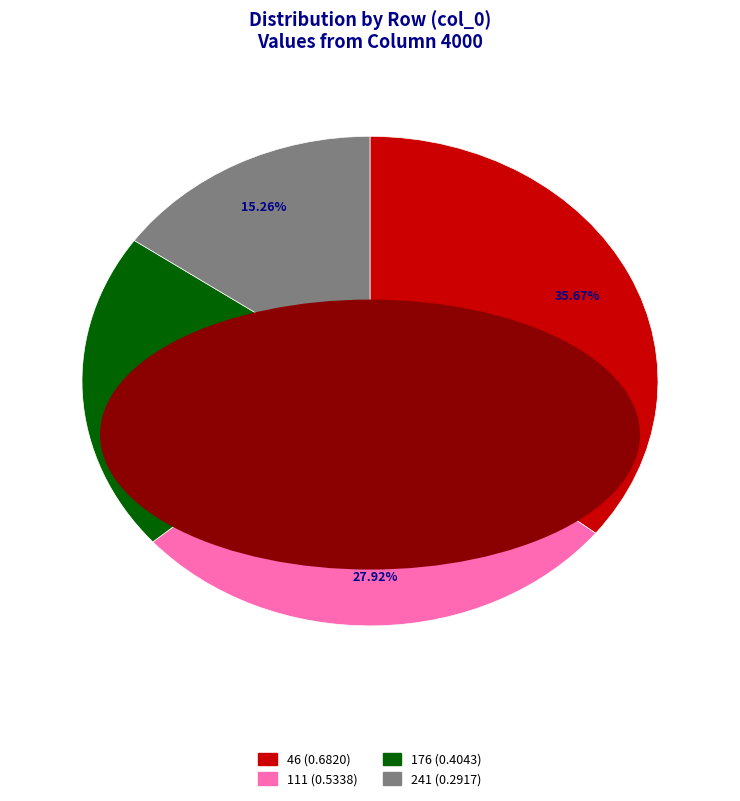

Rank the categories by value from highest to lowest.

46, 111, 176, 241